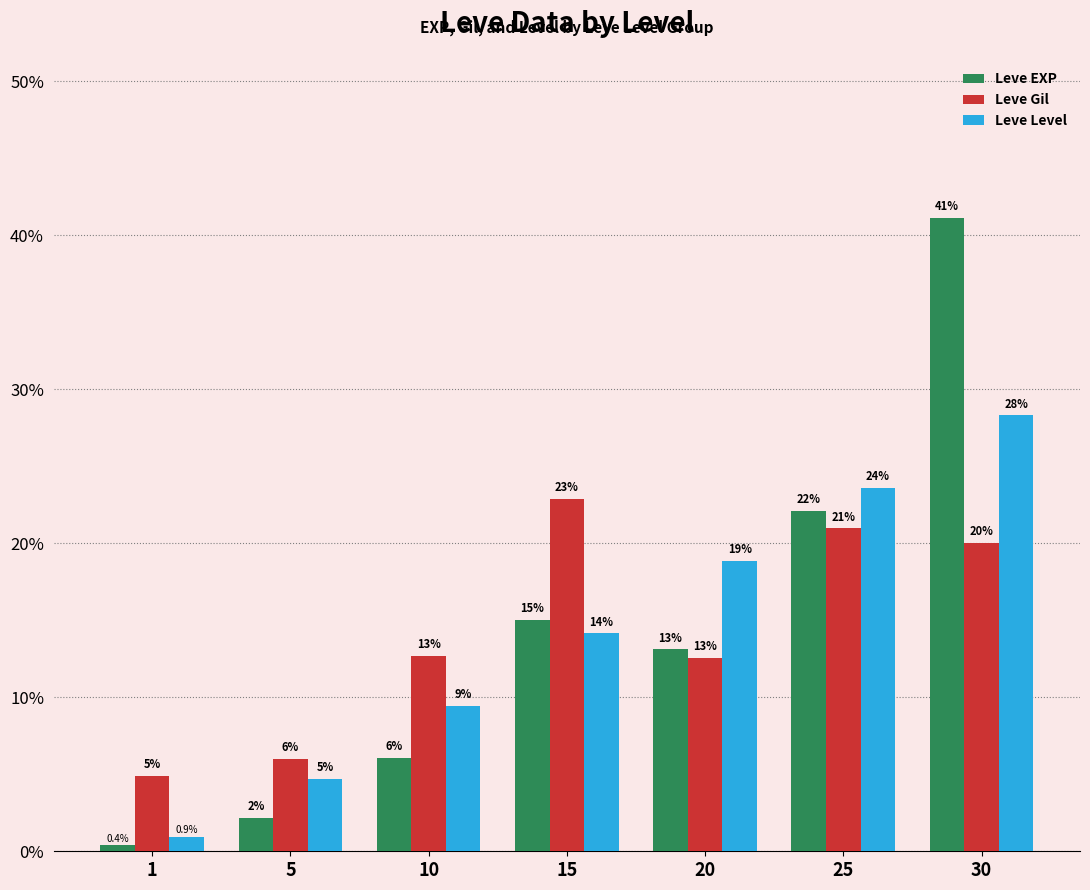

Which series has the largest range (max minus min)?

Leve EXP